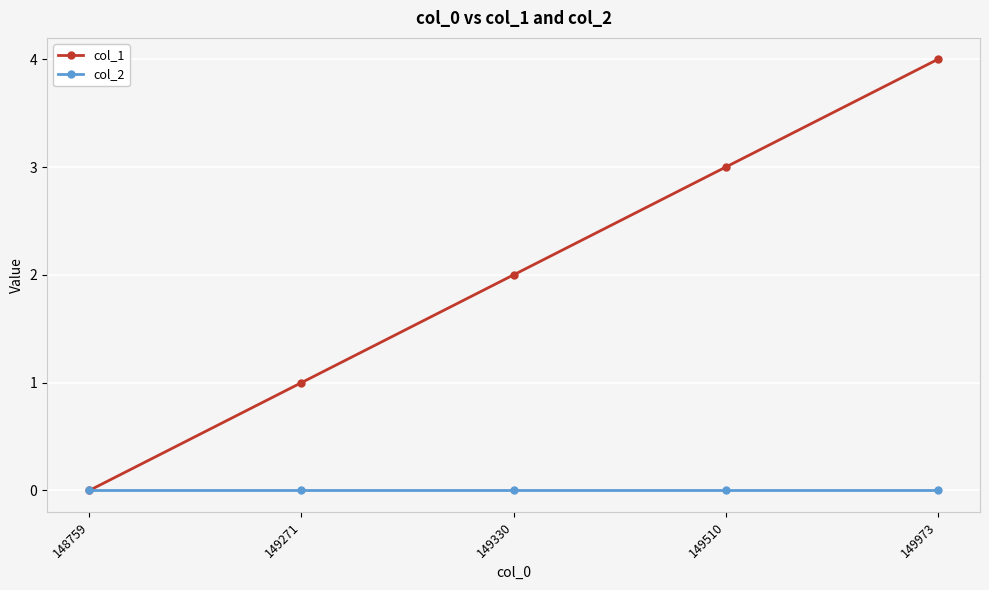

Rank the series at 149271 from lowest to highest value.

col_2, col_1